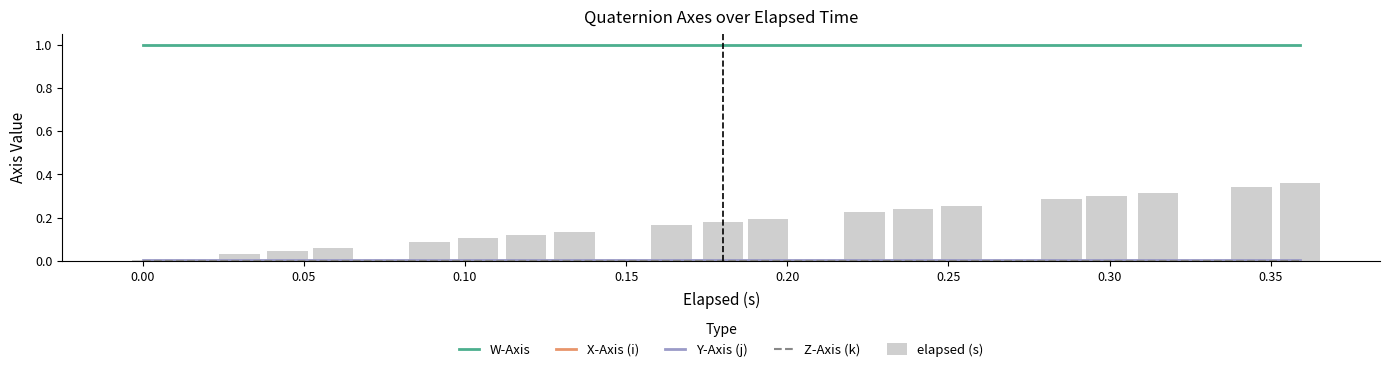

What is the total value across all series at 0.15?

1.1